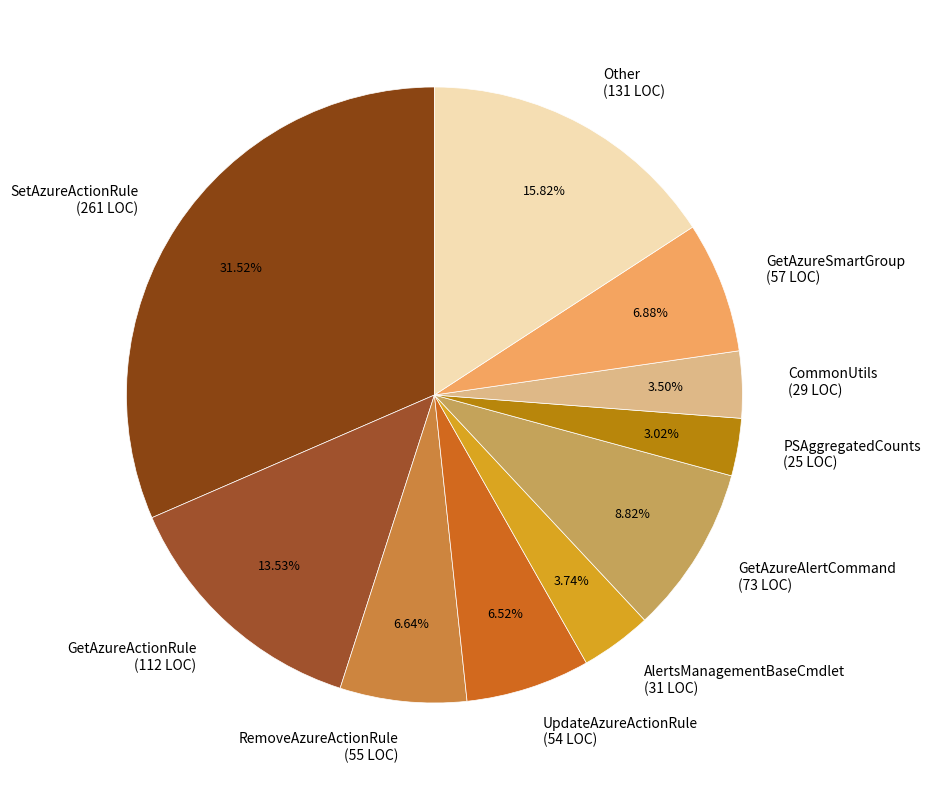

The GetAzureActionRule slice represents 27% of the pie. True or false?

False